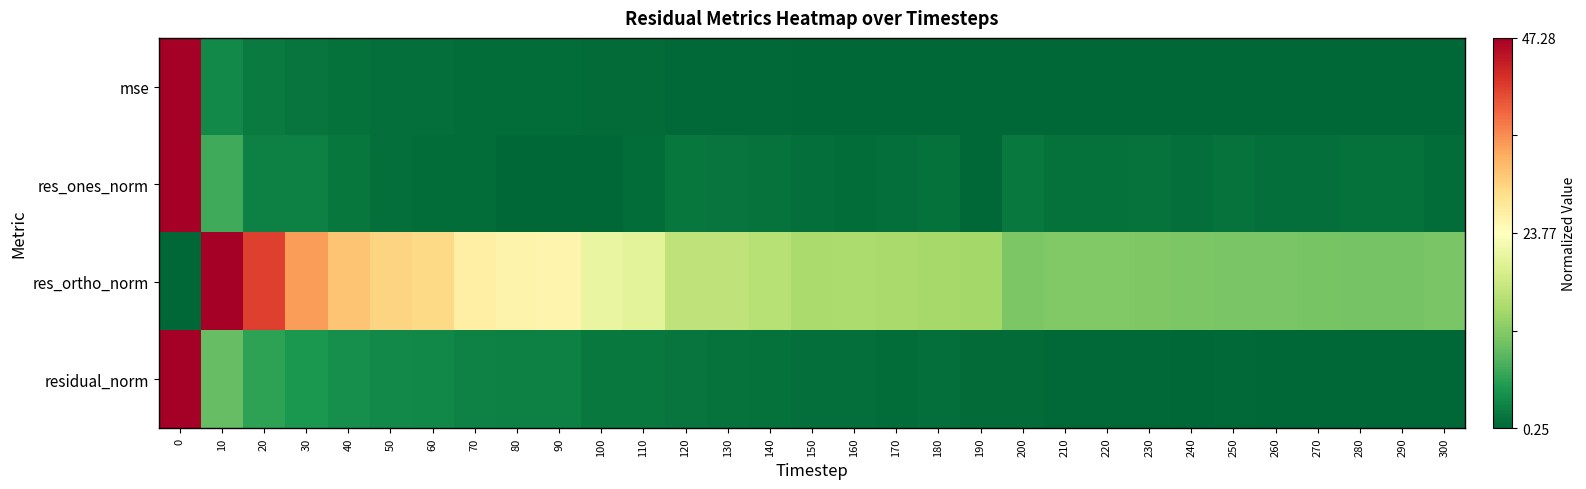

Which series changed the most between 180 and 290?

res_ortho_norm